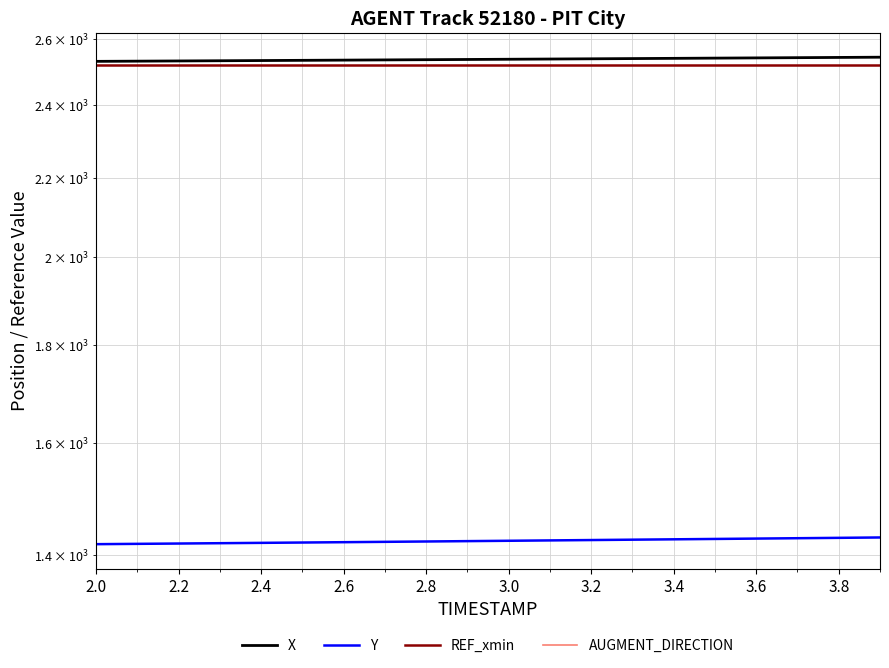

Reading right to left, what are all the values shown in this chart?

X: 2543.1	2542.4	2541.7	2541.0	2540.3	2539.6	2538.9	2538.3	2537.6	2536.9	2536.2	2535.6	2534.9	2534.2	2533.6	2533.0	2532.3	2531.7	2531.1	2530.5
Y: 1429.2	1428.5	1427.9	1427.3	1426.7	1426.0	1425.4	1424.8	1424.2	1423.5	1422.9	1422.3	1421.7	1421.1	1420.5	1420.0	1419.4	1418.8	1418.3	1417.7
REF_xmin: 2520.1	2520.1	2520.1	2520.1	2520.1	2520.1	2520.1	2520.1	2520.1	2520.1	2520.1	2520.1	2520.1	2520.1	2520.1	2520.1	2520.1	2520.1	2520.1	2520.1
AUGMENT_DIRECTION: 0.0	0.0	0.0	0.0	0.0	0.0	0.0	0.0	0.0	0.0	0.0	0.0	0.0	0.0	0.0	0.0	0.0	0.0	0.0	0.0